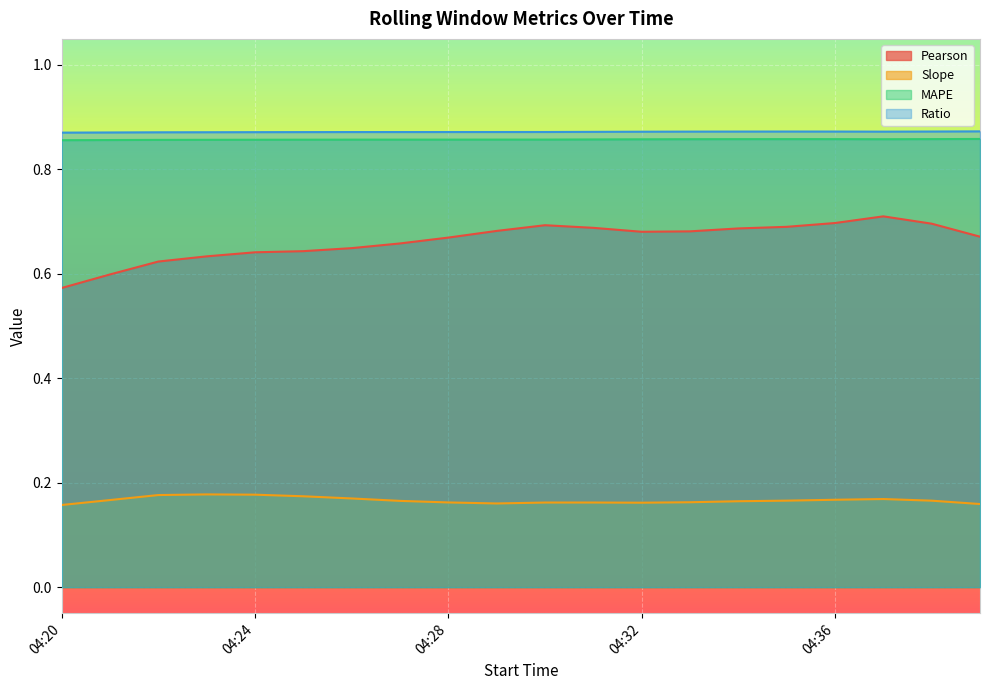

Is the value of Ratio at 04:32 greater than the value of MAPE at 04:32?

Yes